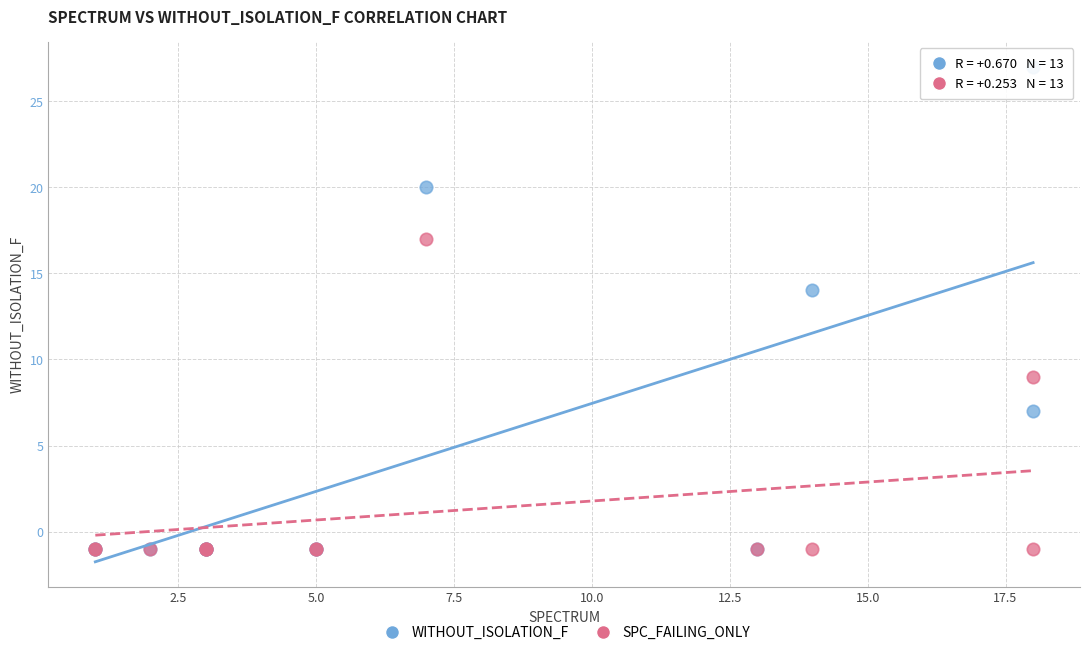

In the WITHOUT_ISOLATION_F series, what Y value is closest to 13?

14